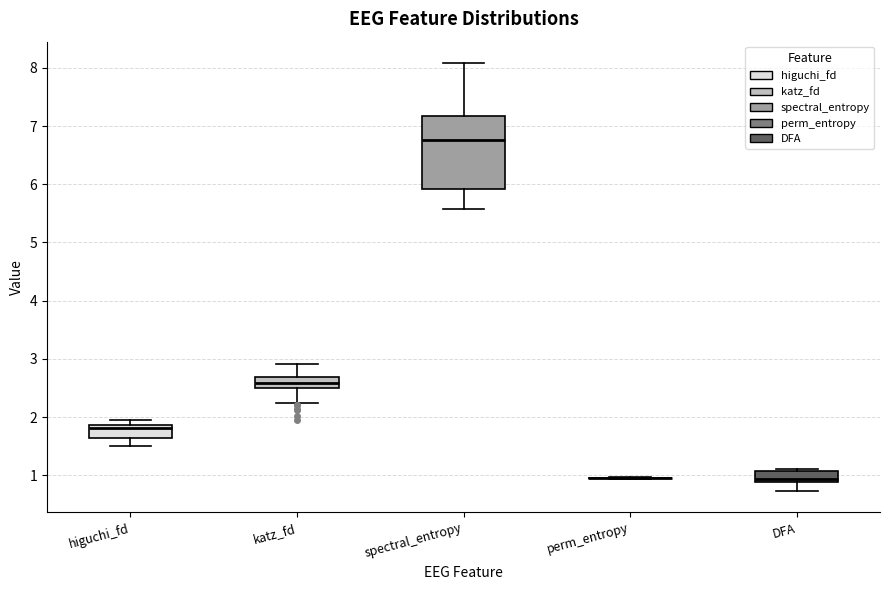

Reading left to right, read every box against the y-axis: the position of its median line, the range the box covers, and the ends of its whiskers. The values are not printed on the chart, so give them approximately, as read against the axis.

higuchi_fd: median 1.8, box 1.6 to 1.9, whiskers 1.5 to 1.9 (just above the box's upper edge)
katz_fd: median 2.6, box 2.5 to 2.7, whiskers 2.2 to 2.9
spectral_entropy: median 6.8, box 5.9 to 7.2, whiskers 5.6 to 8.1
perm_entropy: box collapsed to a line at 1.0, whiskers 0.9 to 1.0
DFA: median 0.9 (just above the box's lower edge), box 0.9 to 1.1, whiskers 0.7 to 1.1